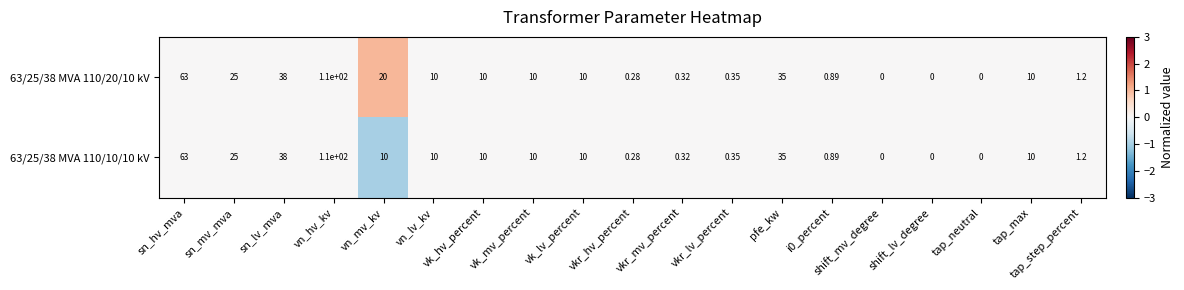

At which category does the chart reach its peak across all series?

vn_hv_kv